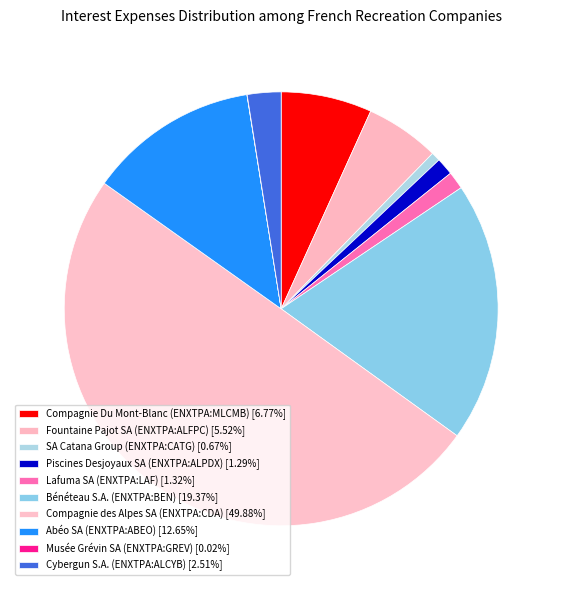

To the nearest percent, what is the difference between the Abéo SA (ENXTPA:ABEO) and Lafuma SA (ENXTPA:LAF) slice percentages?

11%